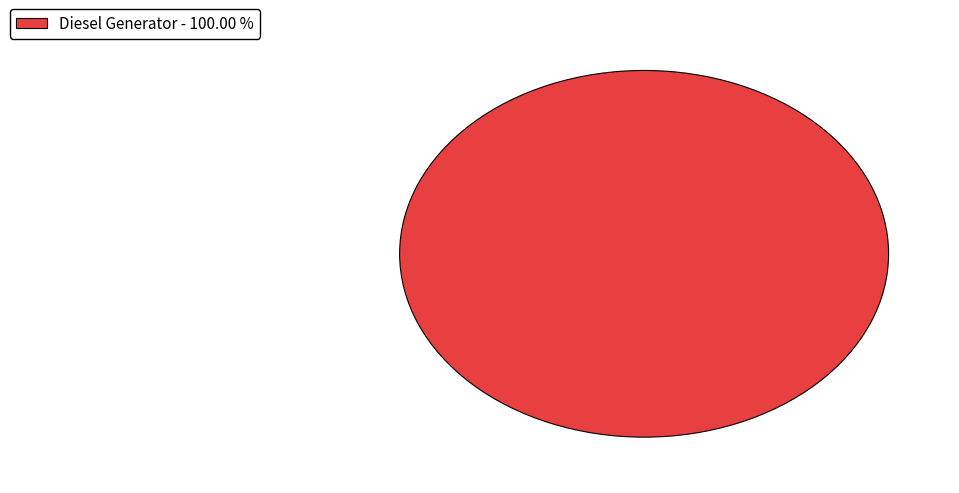

Which category accounts for the majority?

Diesel Generator - 100.00 %